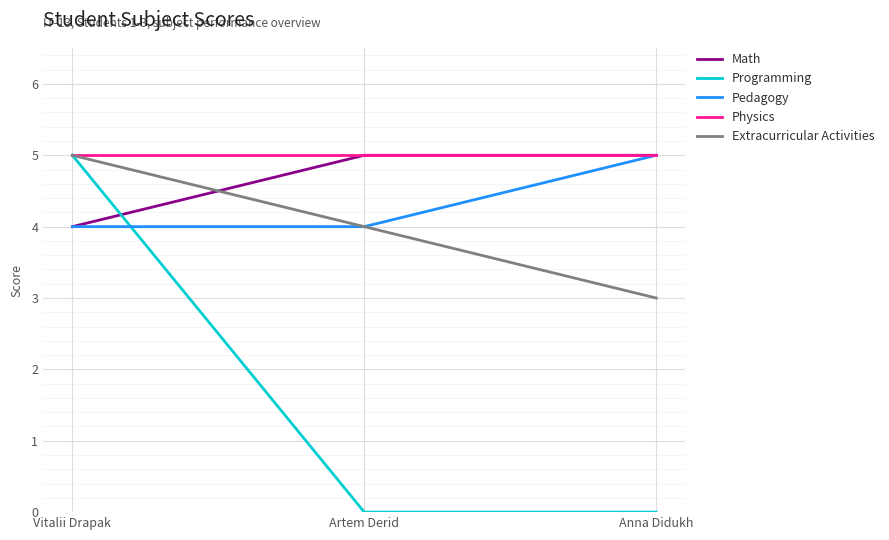

Reading right to left, what are all the values shown in this chart?

Math: Anna Didukh=5	Artem Derid=5	Vitalii Drapak=4
Programming: Anna Didukh=0	Artem Derid=0	Vitalii Drapak=5
Pedagogy: Anna Didukh=5	Artem Derid=4	Vitalii Drapak=4
Physics: Anna Didukh=5	Artem Derid=5	Vitalii Drapak=5
Extracurricular Activities: Anna Didukh=3	Artem Derid=4	Vitalii Drapak=5